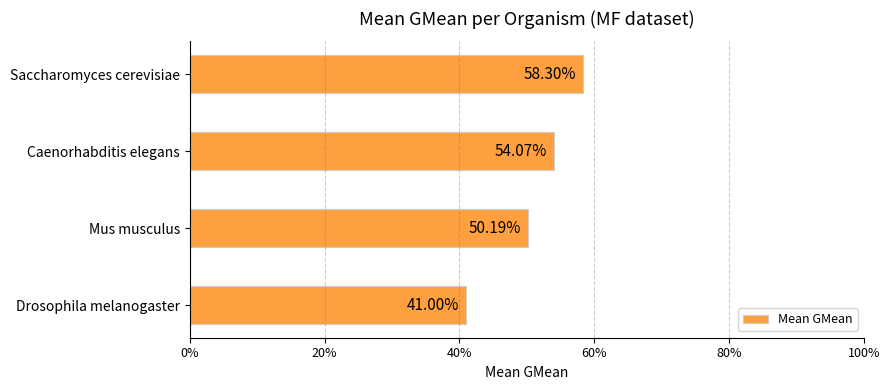

What is the difference between the maximum and minimum values?

0.2